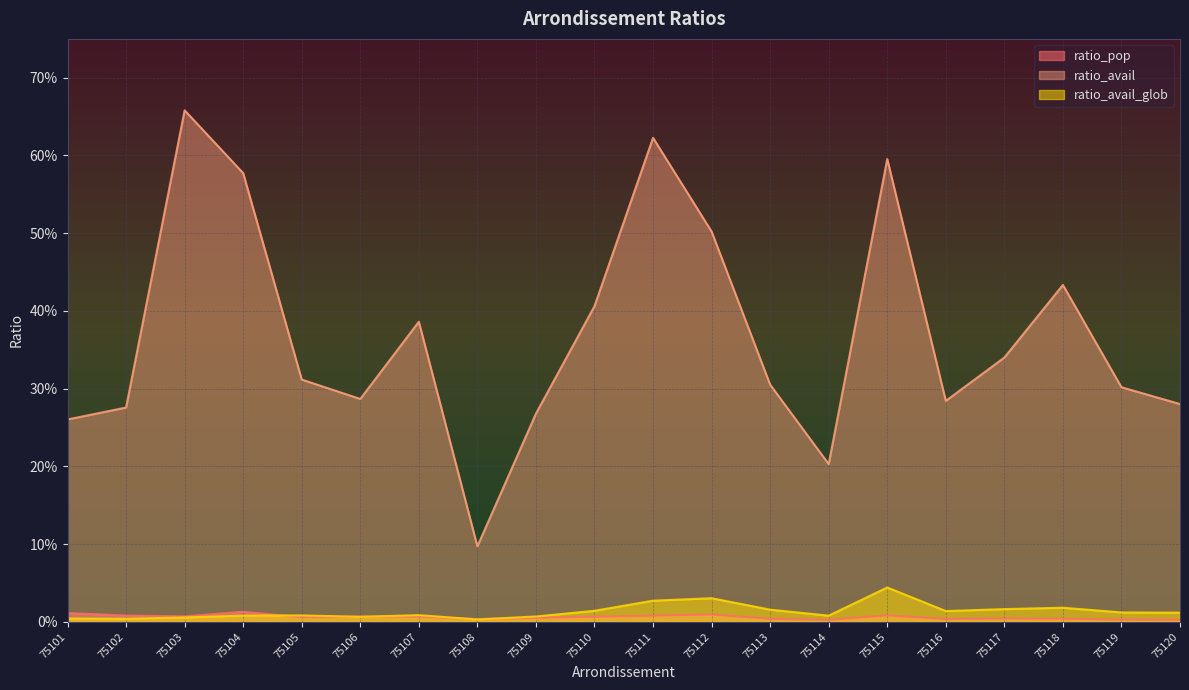

Is it true that ratio_pop equals 0.0 at 75106?

True